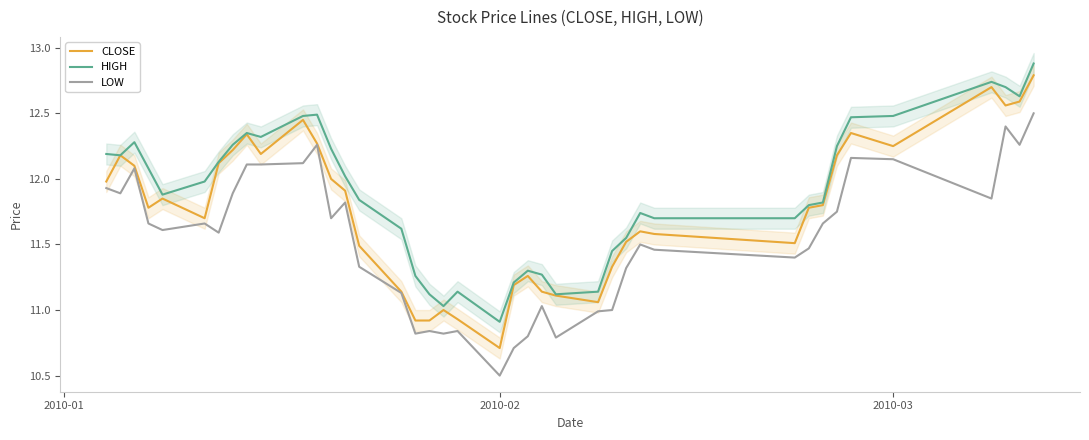

What are all the series names shown in the legend?

CLOSE, HIGH, LOW